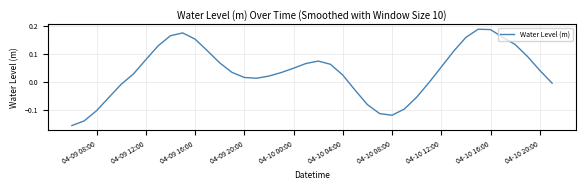

What is the difference between the maximum and minimum values?

0.3